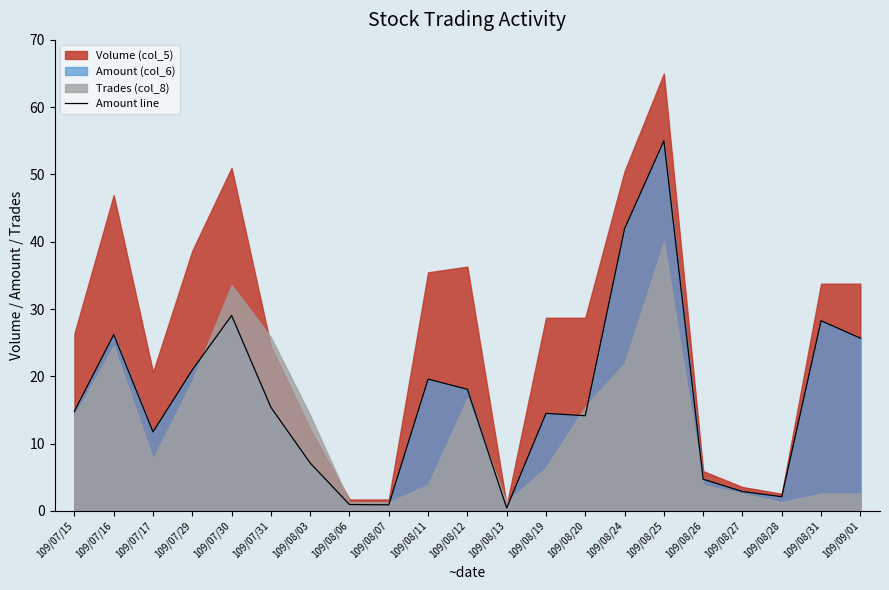

How many interior local peaks (higher than both neighbors) does the data have?

6